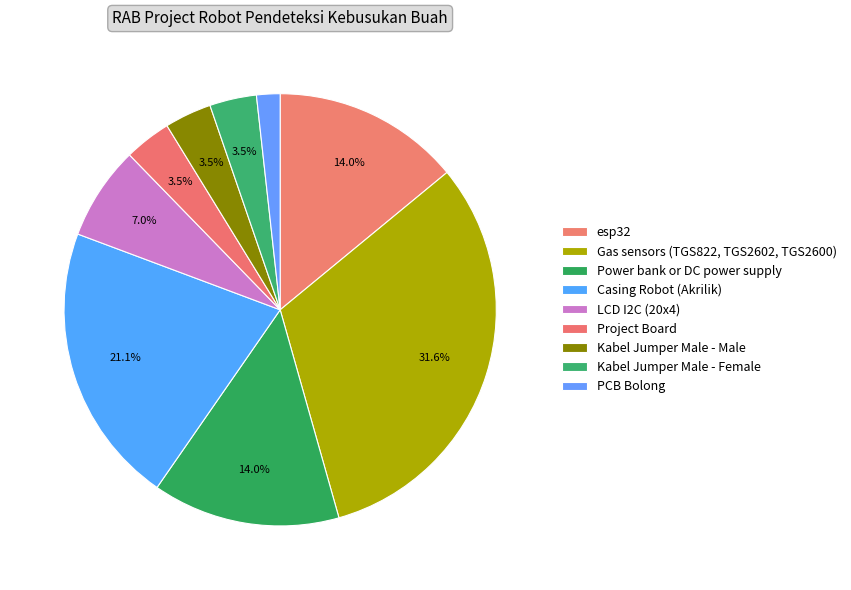

The Project Board slice represents 4% of the pie. True or false?

True